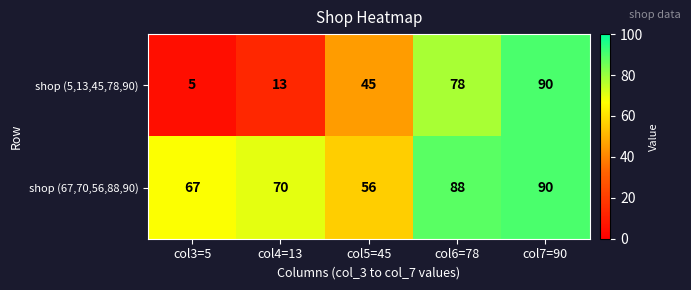

What is the smallest value displayed?

5